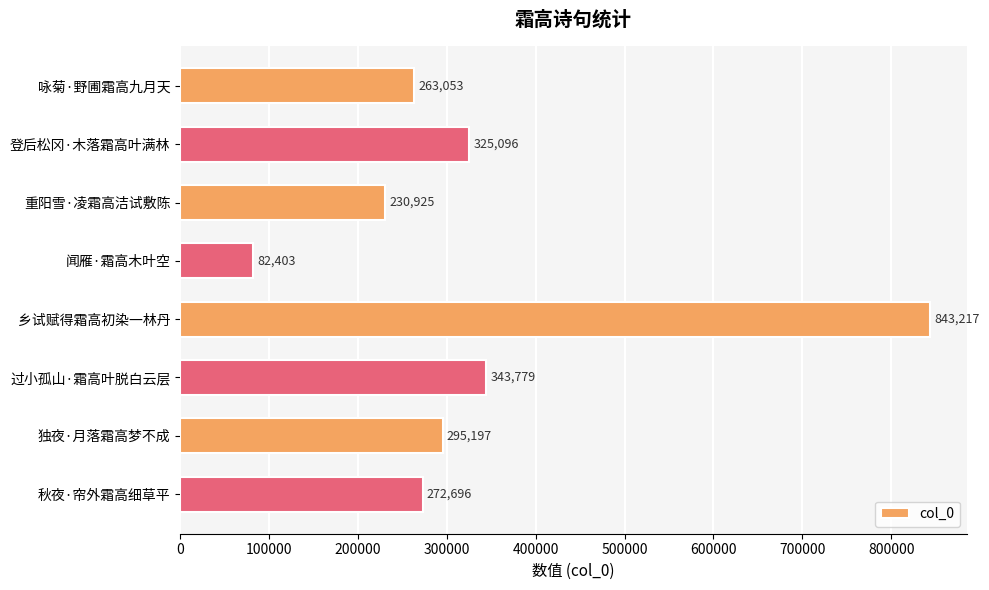

What is the sum of the values at 乡试赋得霜高初染一林丹 and 过小孤山·霜高叶脱白云层?

1186996